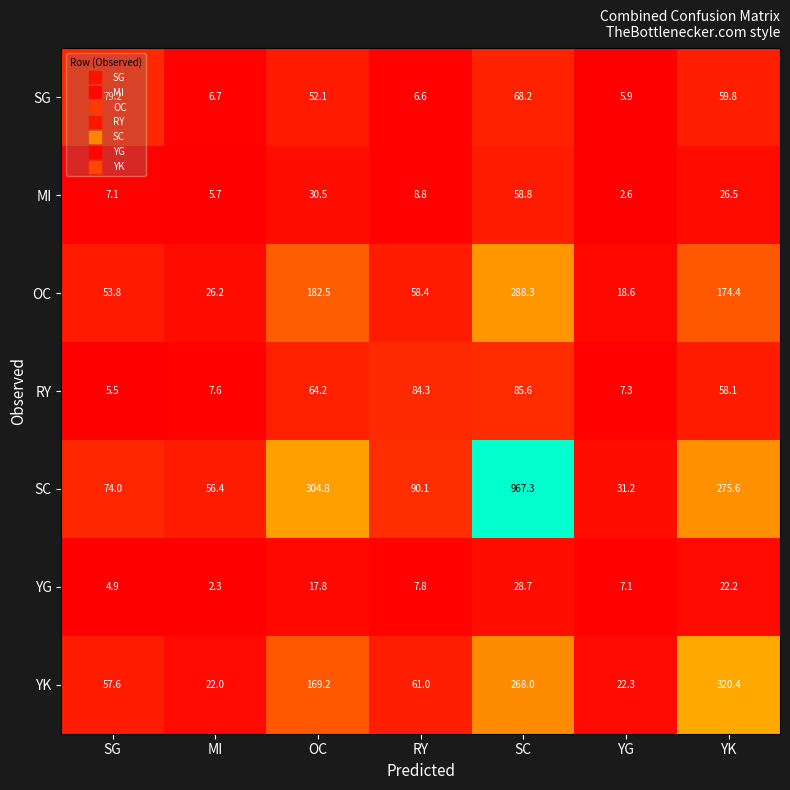

What is the difference between the maximum and minimum values in the MI series?

56.2